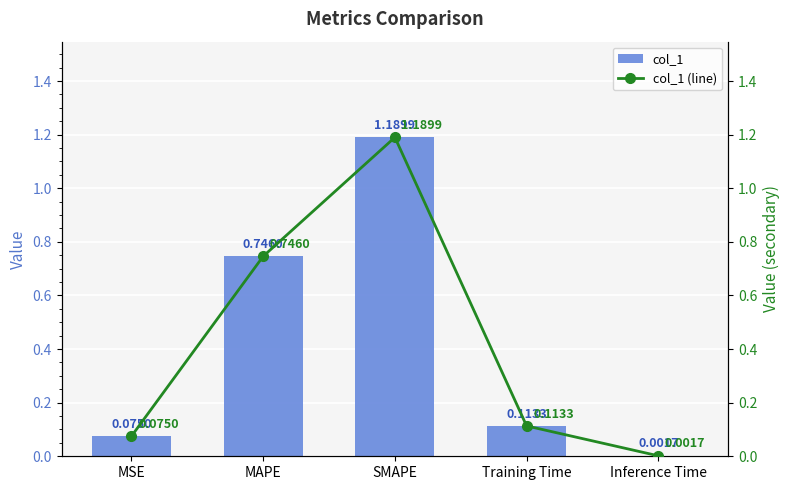

What is the average value of the col_1 series?

0.4